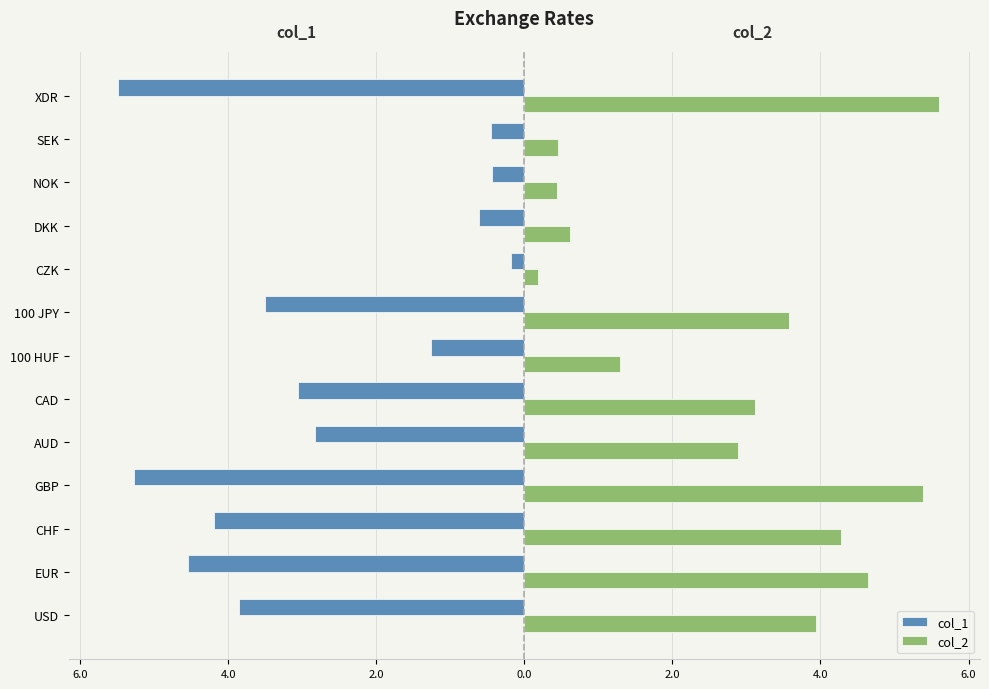

What are all the series names shown in the legend?

col_1, col_2